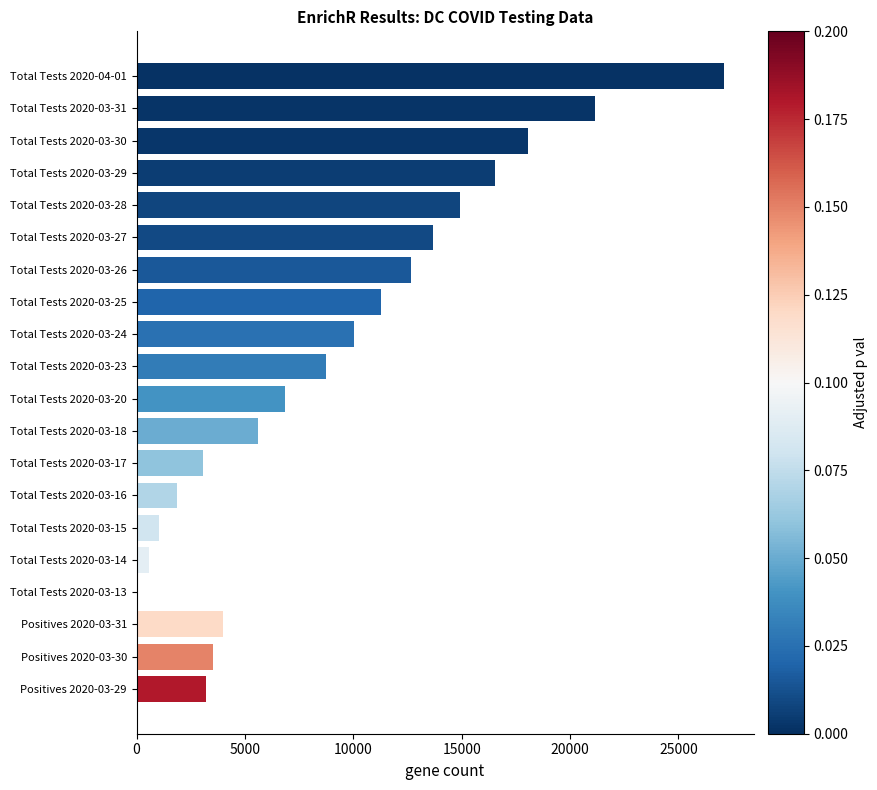

Are the bars horizontal?

Yes